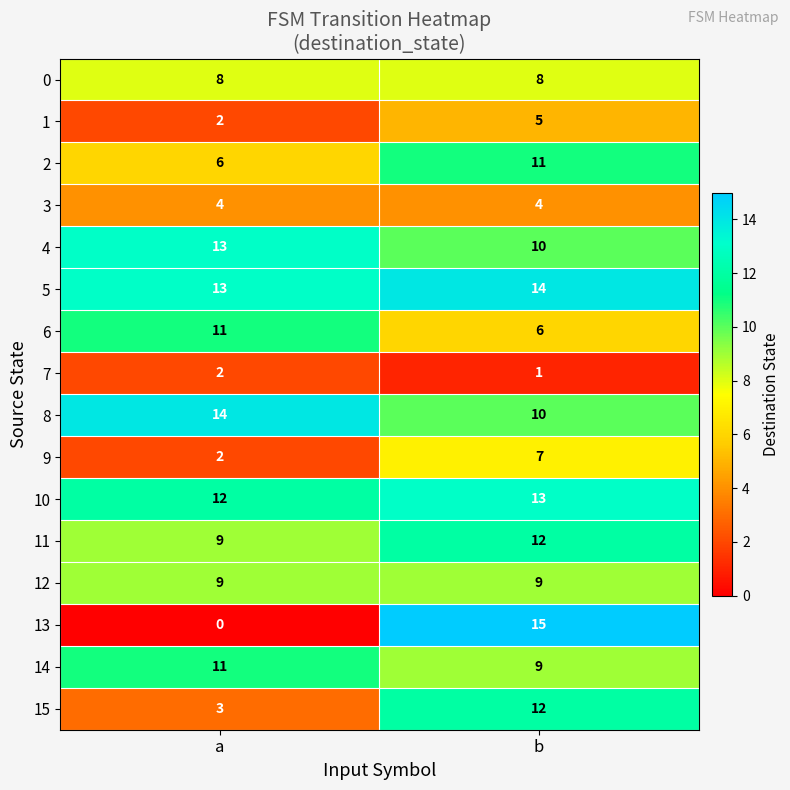

At which category is the sum across all series the highest?

b